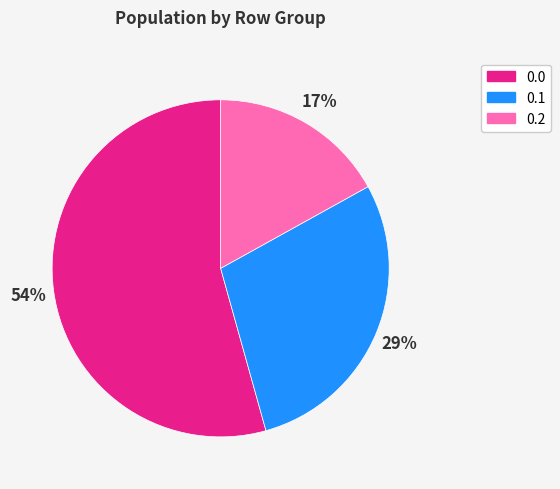

Approximately how many times larger is the value at 0.2 compared to 0.0?

0.3